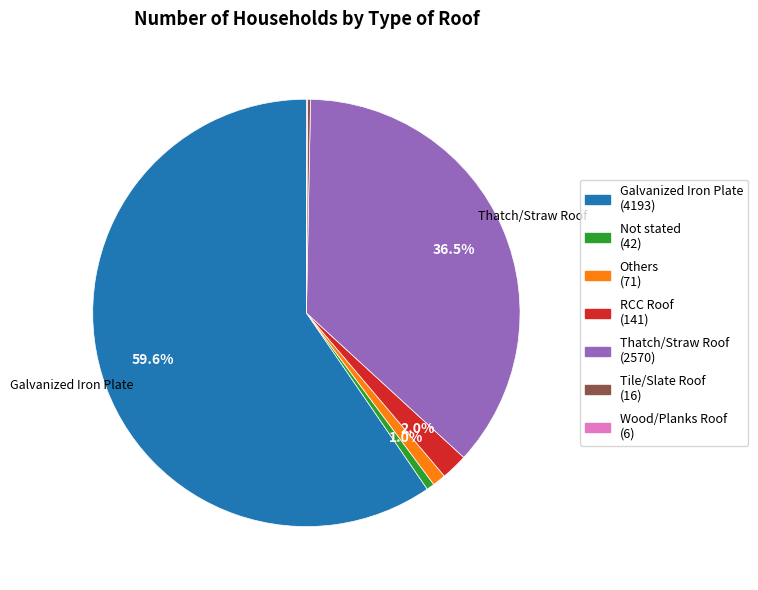

Which slice represents more than half of the pie?

Galvanized Iron Plate